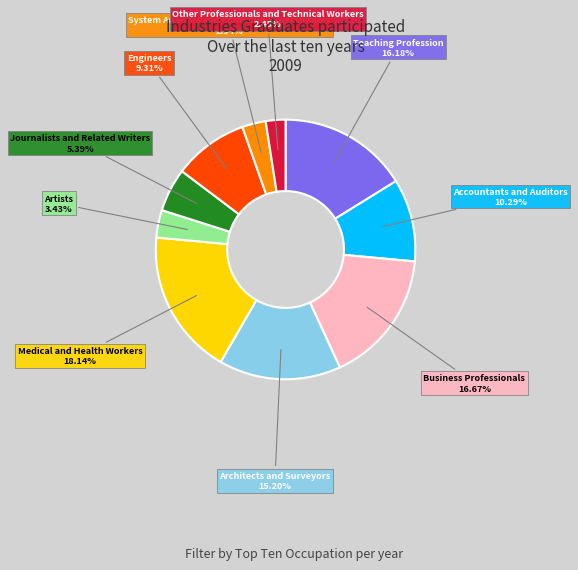

Is there any slice that represents more than half of the pie?

No